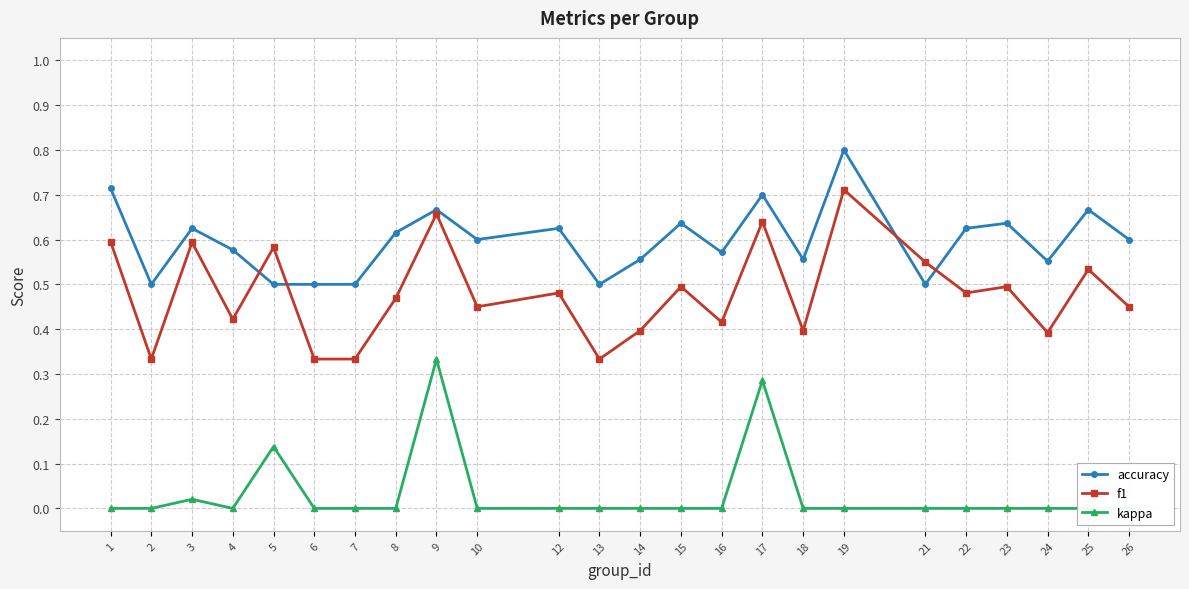

How many interior local valleys does the accuracy series have?

7